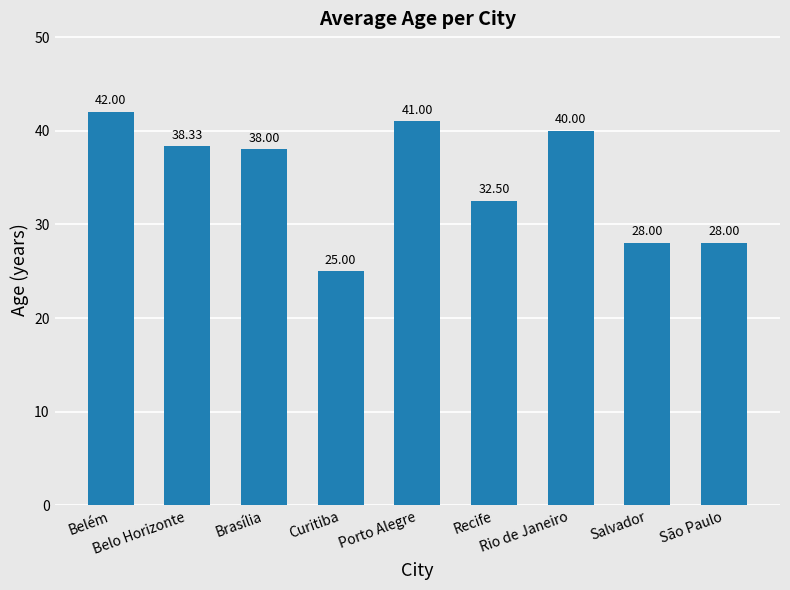

Is it true that the value at Brasília is 55.7?

False